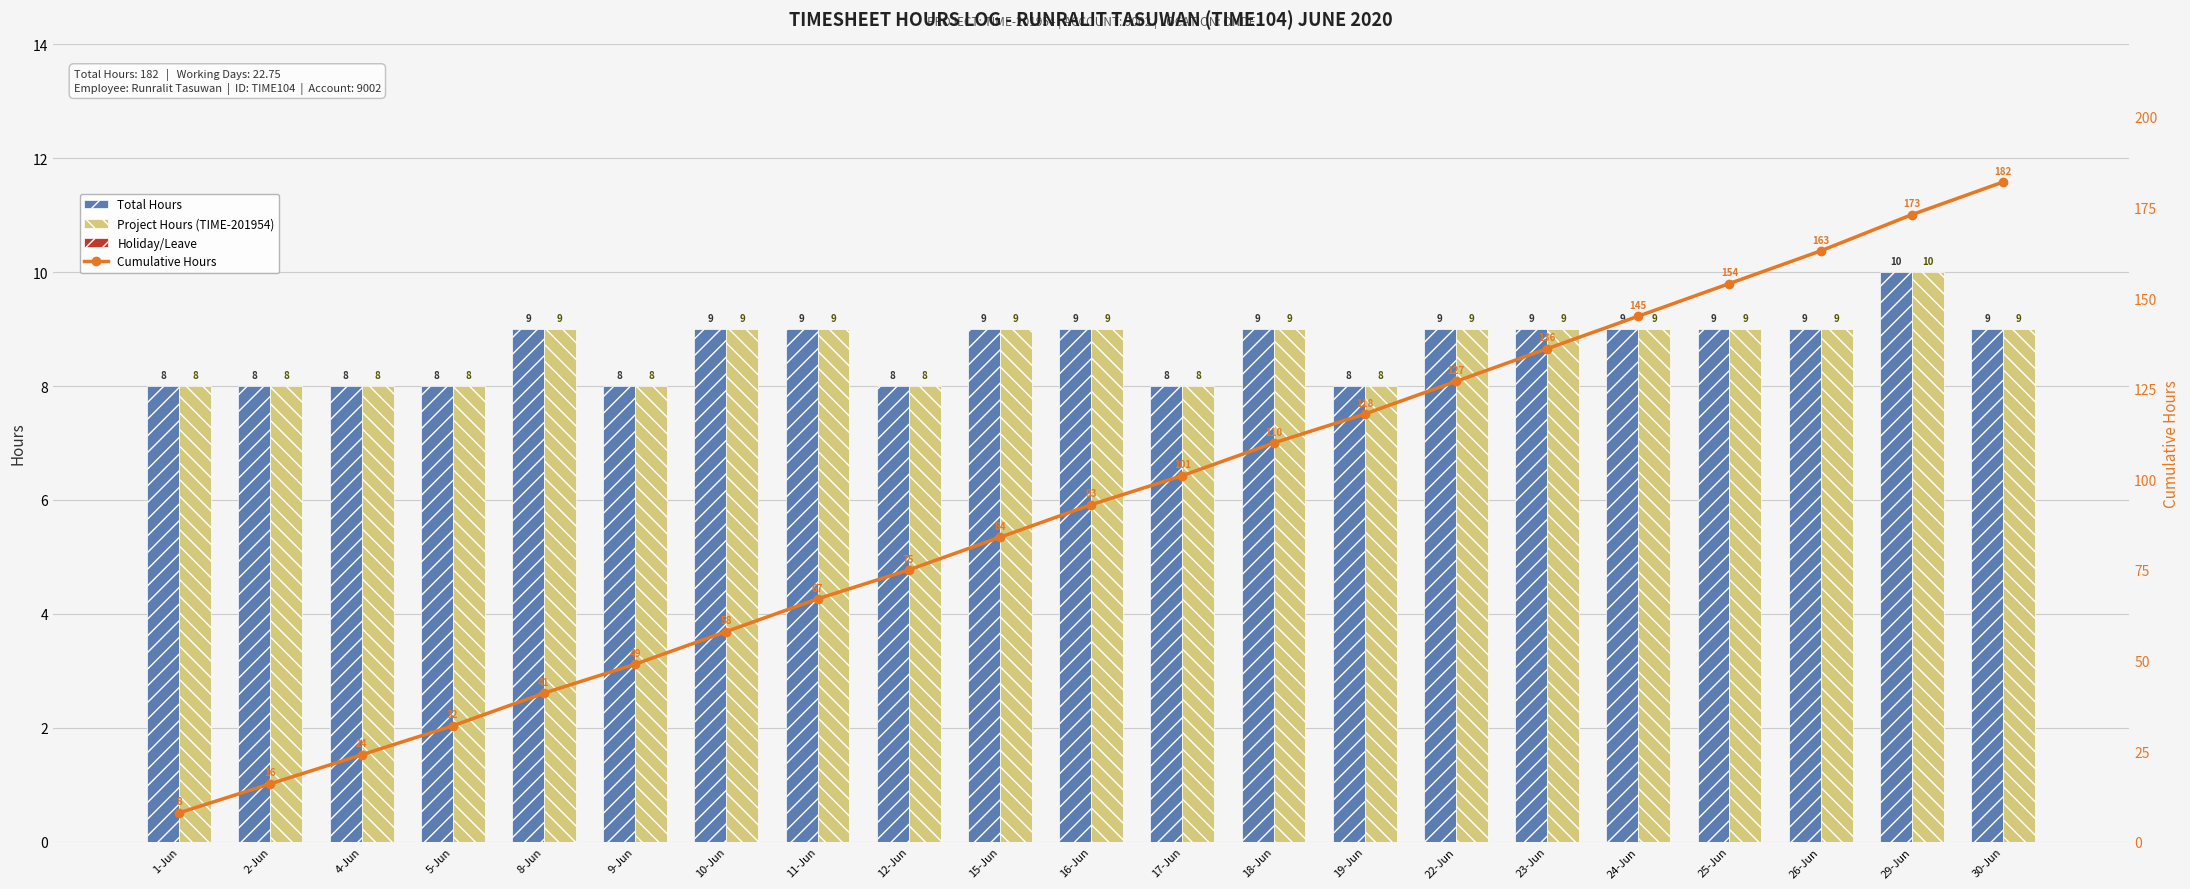

How many data points in Cumulative Hours are above 93?

10